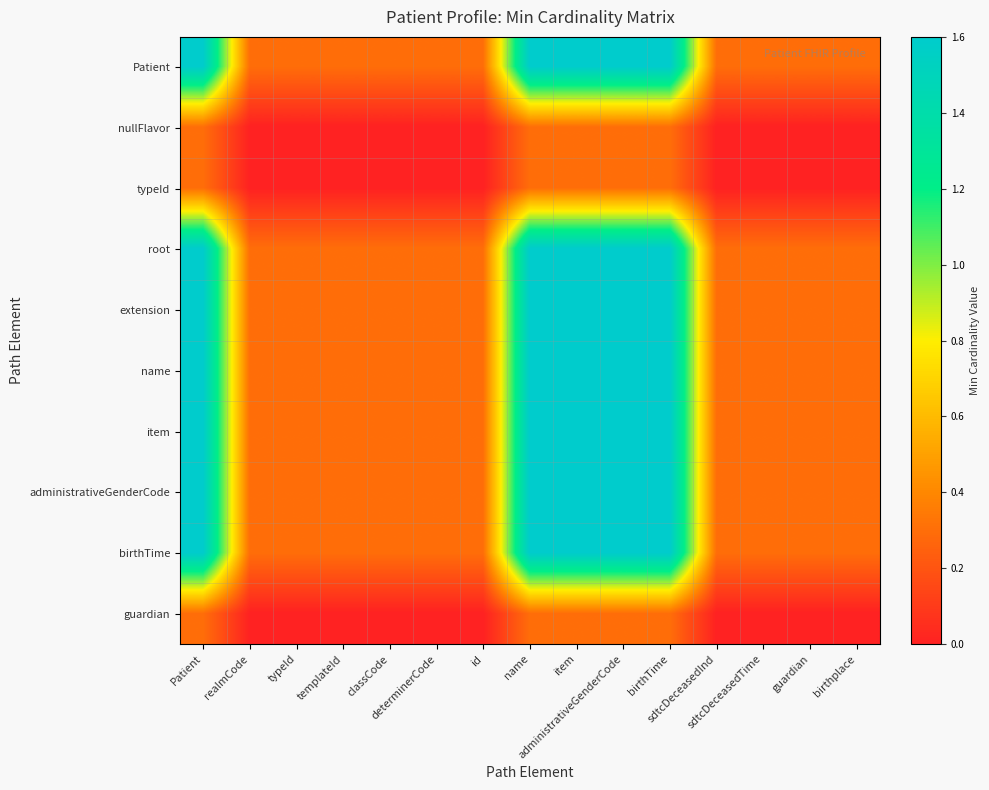

Reading left to right, list all the values displayed in this chart.

Patient: Patient=1.6	realmCode=0.3	typeId=0.3	templateId=0.3	classCode=0.3	determinerCode=0.3	id=0.3	name=1.6	item=1.6	administrativeGenderCode=1.6	birthTime=1.6	sdtcDeceasedInd=0.3	sdtcDeceasedTime=0.3	guardian=0.3	birthplace=0.3
nullFlavor: Patient=0.3	realmCode=0.0	typeId=0.0	templateId=0.0	classCode=0.0	determinerCode=0.0	id=0.0	name=0.3	item=0.3	administrativeGenderCode=0.3	birthTime=0.3	sdtcDeceasedInd=0.0	sdtcDeceasedTime=0.0	guardian=0.0	birthplace=0.0
typeId: Patient=0.3	realmCode=0.0	typeId=0.0	templateId=0.0	classCode=0.0	determinerCode=0.0	id=0.0	name=0.3	item=0.3	administrativeGenderCode=0.3	birthTime=0.3	sdtcDeceasedInd=0.0	sdtcDeceasedTime=0.0	guardian=0.0	birthplace=0.0
root: Patient=1.6	realmCode=0.3	typeId=0.3	templateId=0.3	classCode=0.3	determinerCode=0.3	id=0.3	name=1.6	item=1.6	administrativeGenderCode=1.6	birthTime=1.6	sdtcDeceasedInd=0.3	sdtcDeceasedTime=0.3	guardian=0.3	birthplace=0.3
extension: Patient=1.6	realmCode=0.3	typeId=0.3	templateId=0.3	classCode=0.3	determinerCode=0.3	id=0.3	name=1.6	item=1.6	administrativeGenderCode=1.6	birthTime=1.6	sdtcDeceasedInd=0.3	sdtcDeceasedTime=0.3	guardian=0.3	birthplace=0.3
name: Patient=1.6	realmCode=0.3	typeId=0.3	templateId=0.3	classCode=0.3	determinerCode=0.3	id=0.3	name=1.6	item=1.6	administrativeGenderCode=1.6	birthTime=1.6	sdtcDeceasedInd=0.3	sdtcDeceasedTime=0.3	guardian=0.3	birthplace=0.3
item: Patient=1.6	realmCode=0.3	typeId=0.3	templateId=0.3	classCode=0.3	determinerCode=0.3	id=0.3	name=1.6	item=1.6	administrativeGenderCode=1.6	birthTime=1.6	sdtcDeceasedInd=0.3	sdtcDeceasedTime=0.3	guardian=0.3	birthplace=0.3
administrativeGenderCode: Patient=1.6	realmCode=0.3	typeId=0.3	templateId=0.3	classCode=0.3	determinerCode=0.3	id=0.3	name=1.6	item=1.6	administrativeGenderCode=1.6	birthTime=1.6	sdtcDeceasedInd=0.3	sdtcDeceasedTime=0.3	guardian=0.3	birthplace=0.3
birthTime: Patient=1.6	realmCode=0.3	typeId=0.3	templateId=0.3	classCode=0.3	determinerCode=0.3	id=0.3	name=1.6	item=1.6	administrativeGenderCode=1.6	birthTime=1.6	sdtcDeceasedInd=0.3	sdtcDeceasedTime=0.3	guardian=0.3	birthplace=0.3
guardian: Patient=0.3	realmCode=0.0	typeId=0.0	templateId=0.0	classCode=0.0	determinerCode=0.0	id=0.0	name=0.3	item=0.3	administrativeGenderCode=0.3	birthTime=0.3	sdtcDeceasedInd=0.0	sdtcDeceasedTime=0.0	guardian=0.0	birthplace=0.0